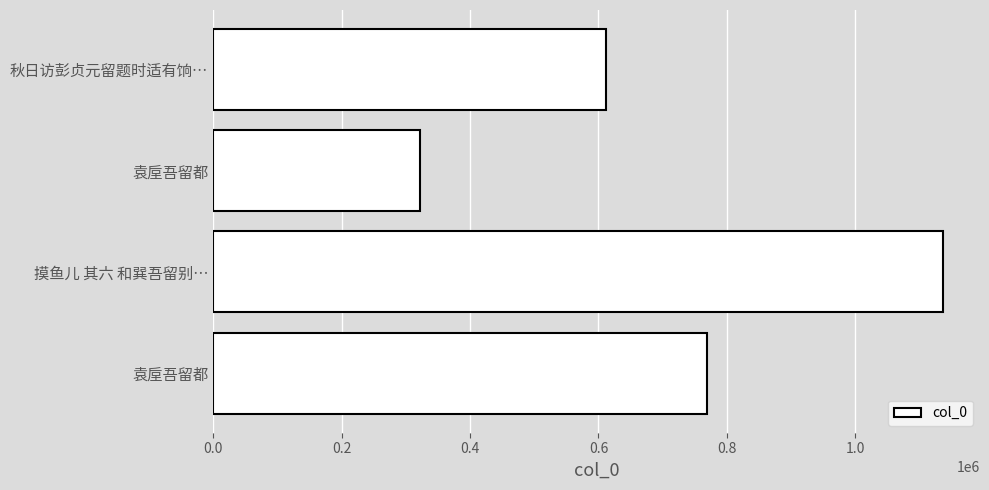

How many categories are shown in the chart?

4